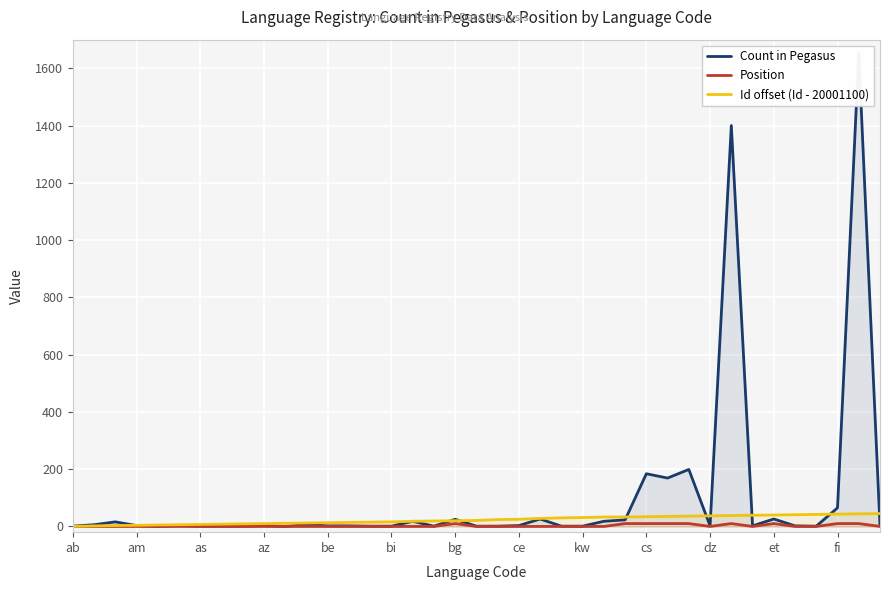

What are all the series names shown in the legend?

Count in Pegasus, Position, Id offset (Id - 20001100)